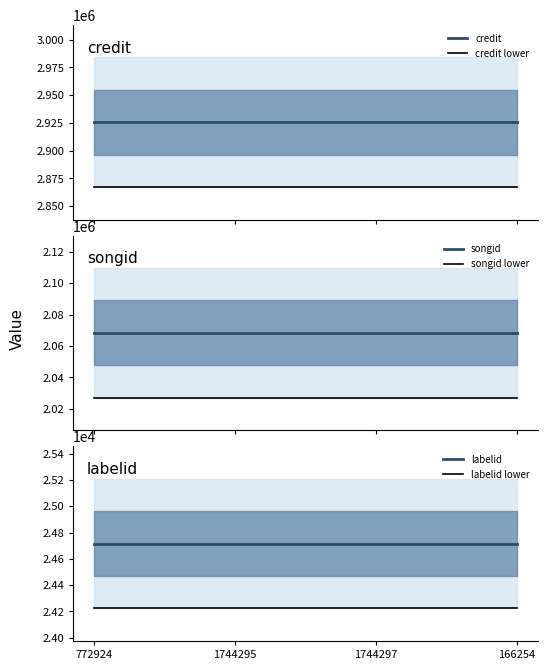

Which series has the widest spread of values?

credit